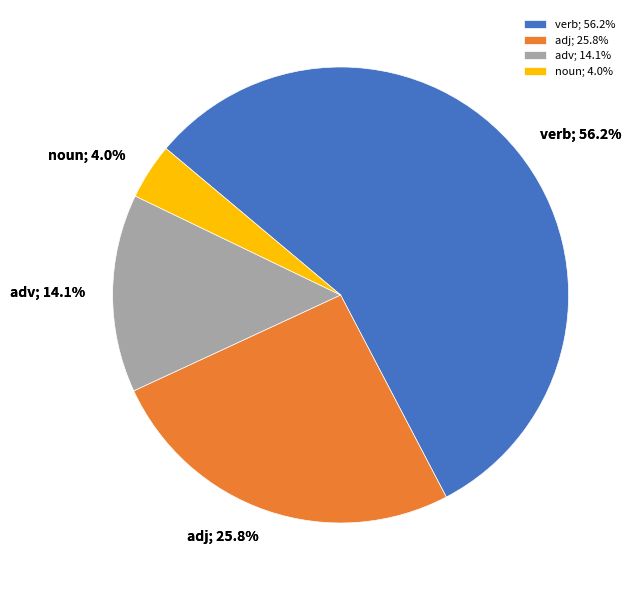

Combined, do verb and adv account for over 50%?

Yes